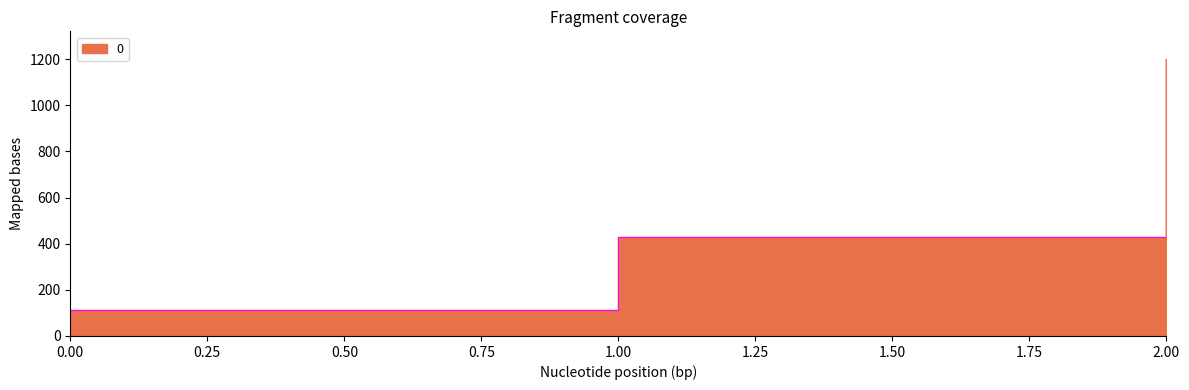

What is the change in value from 1 to 2?

+771.4